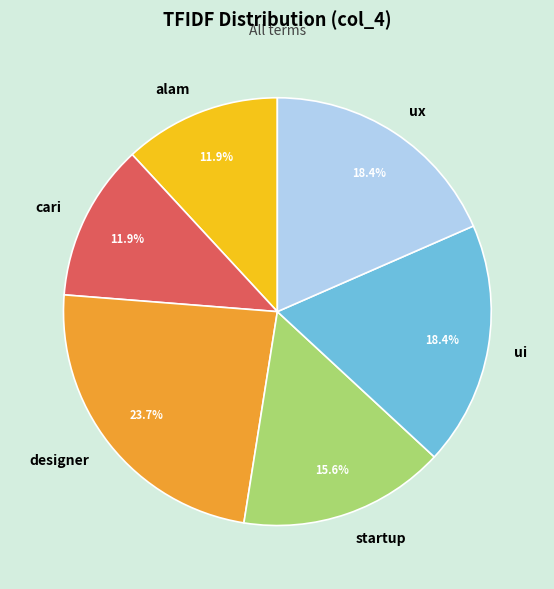

Combined, do cari and alam account for over 50%?

No